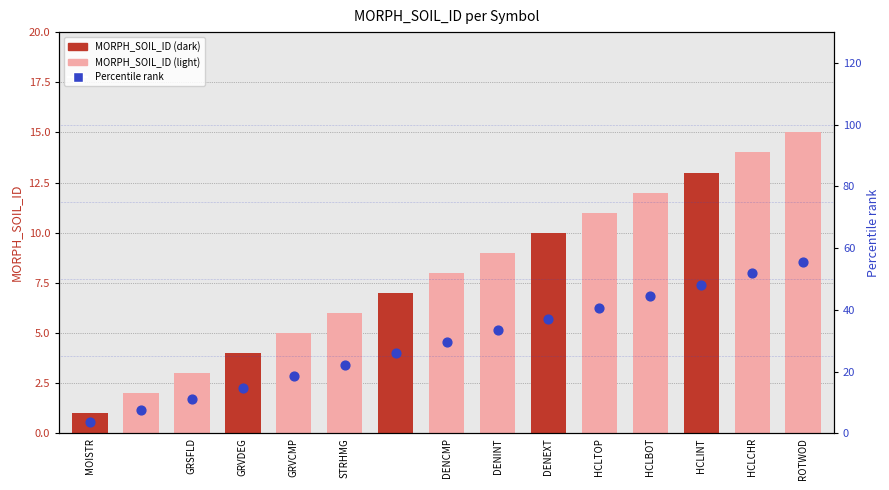

Which series has the largest Y range (max minus min)?

Percentile rank